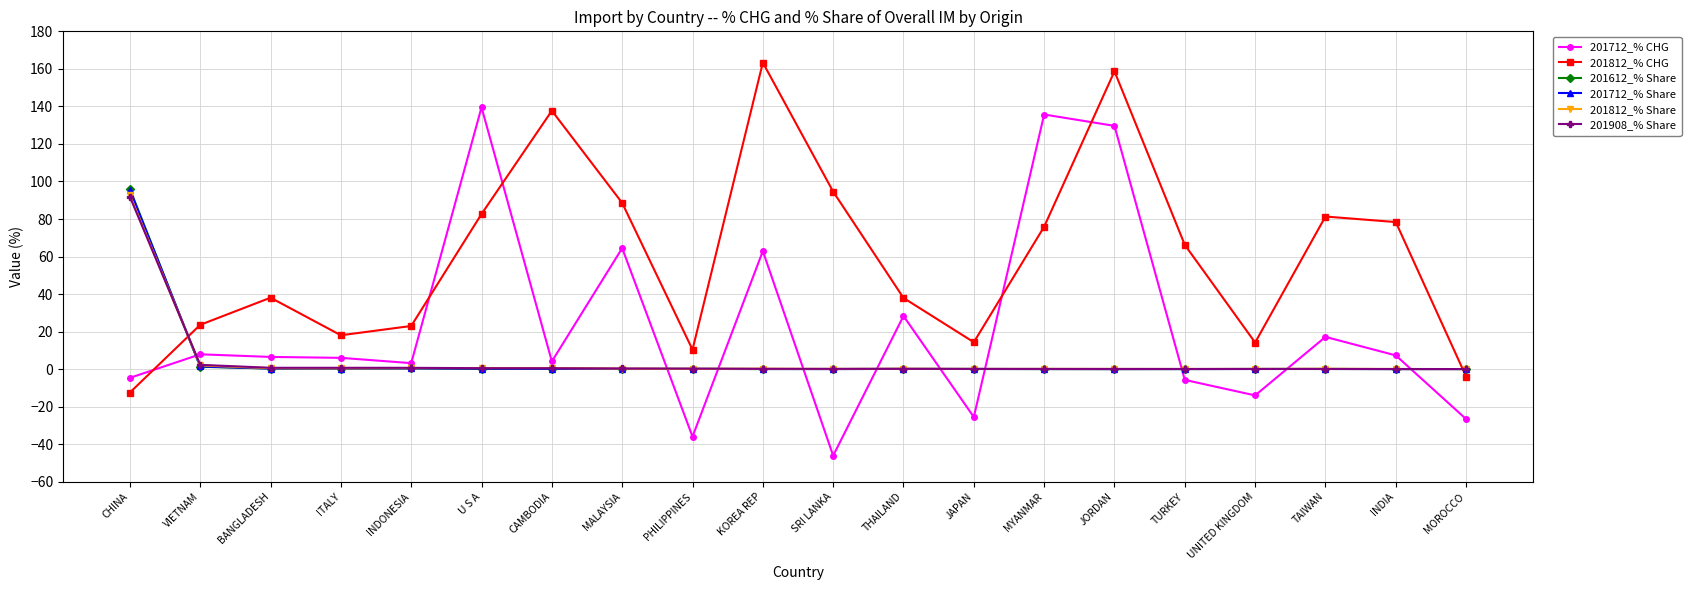

What is the smallest value displayed?

-46.1